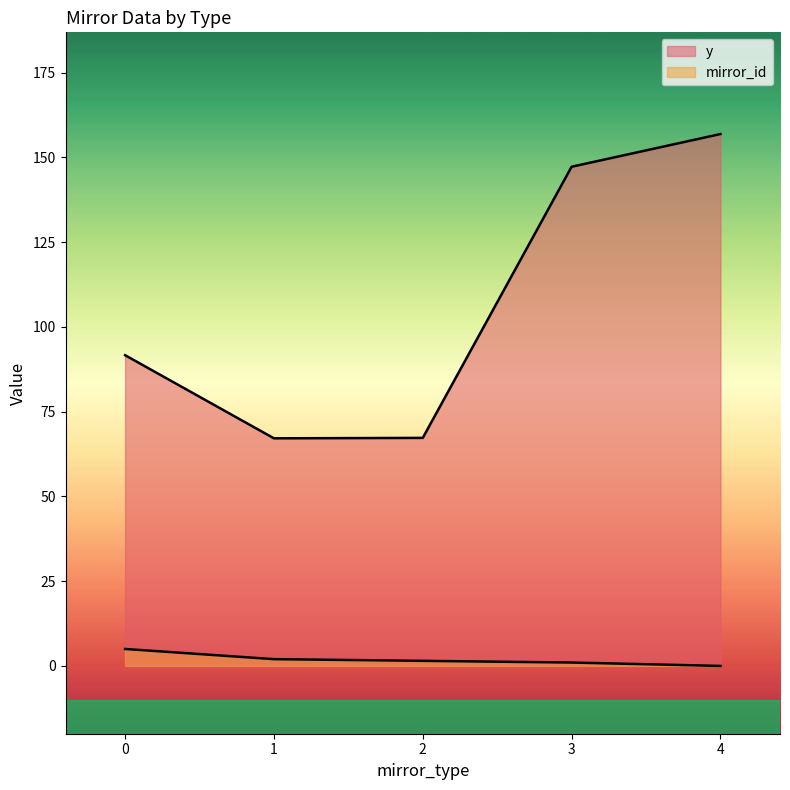

Which series has the largest total across all categories?

y